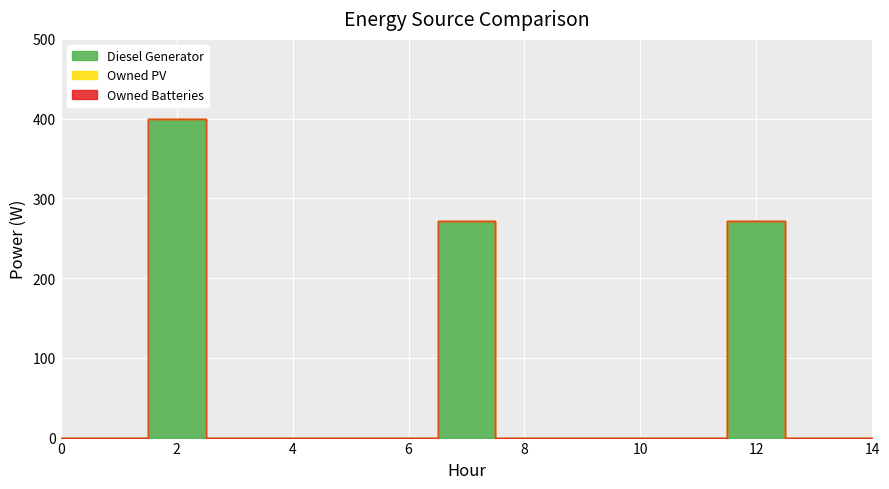

What are all the series names shown in the legend?

Diesel Generator, Owned PV, Owned Batteries